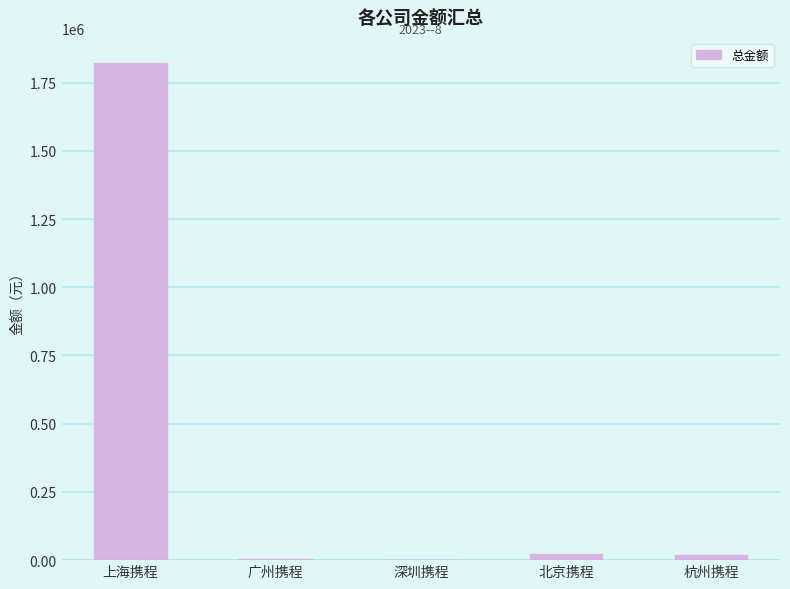

What is the sum of all values?

1870433.2